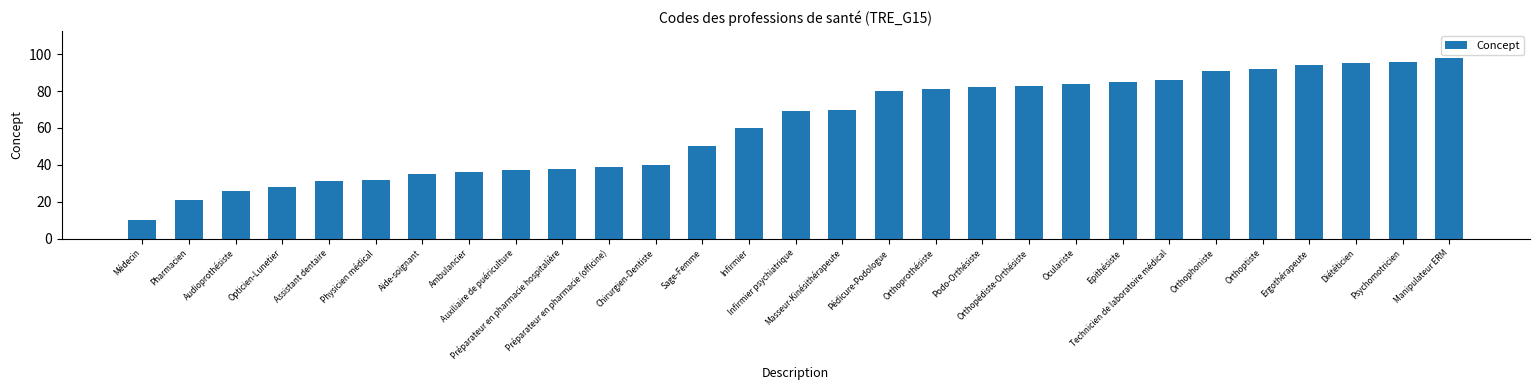

What is the approximate value at Epithésiste?

85